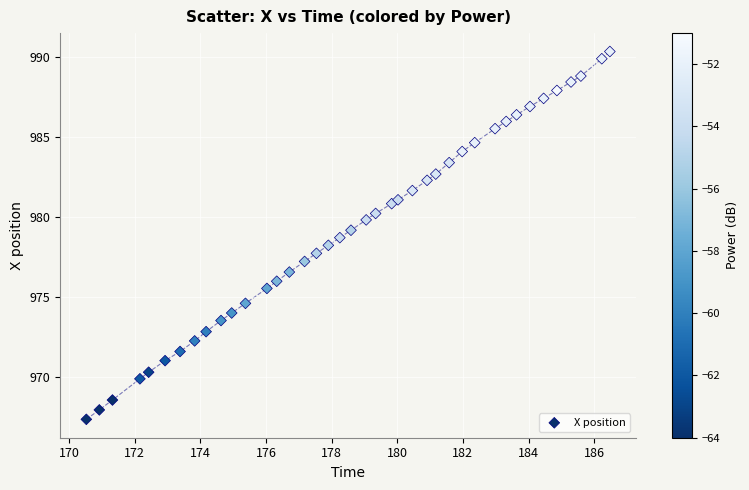

What is the range of Y values (max minus min)?

23.0